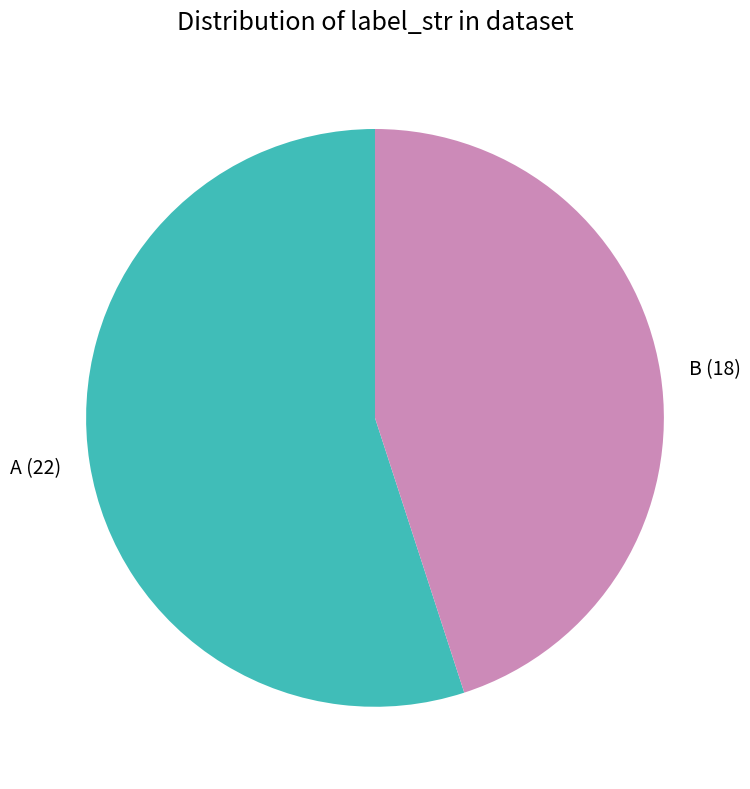

Rank the categories by value from lowest to highest.

B, A